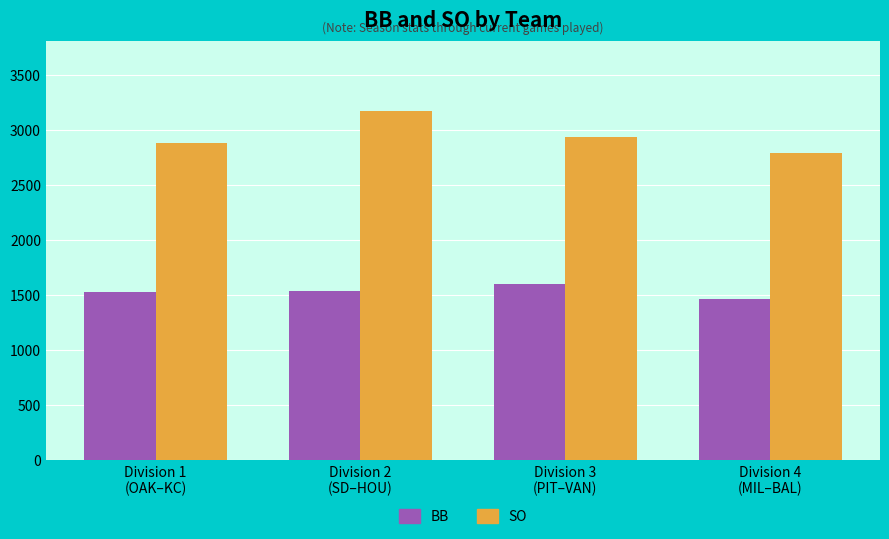

Rank the series by their maximum value, from lowest to highest.

BB, SO